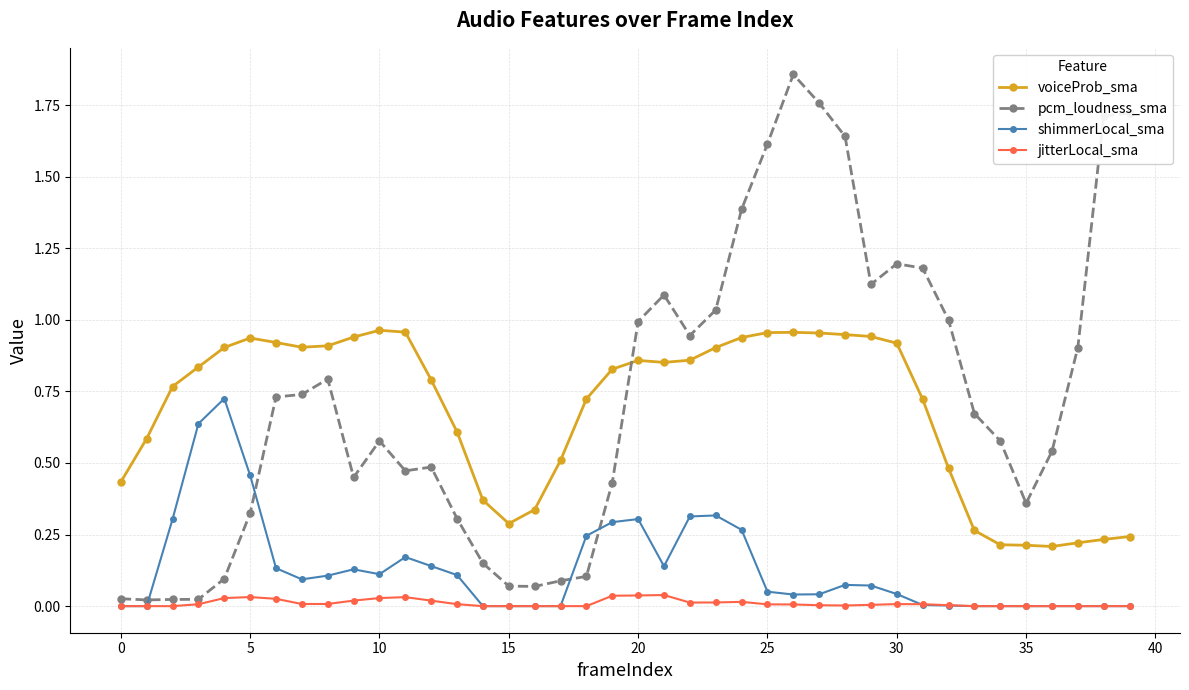

How many lines are shown in the chart?

4